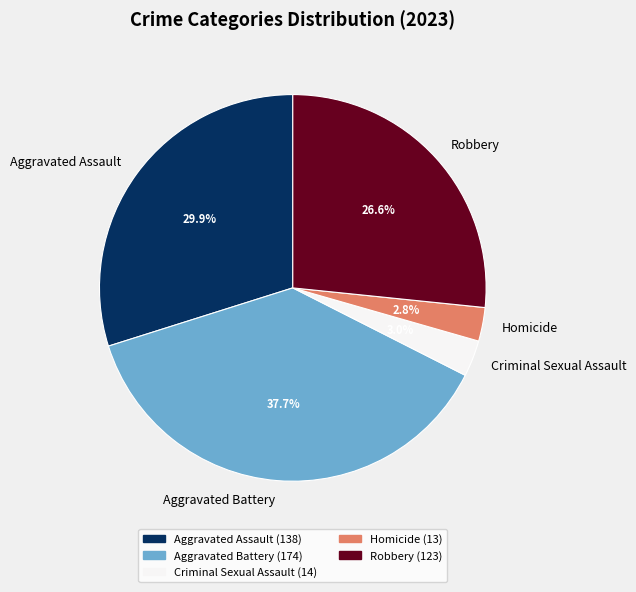

What portion of the pie excludes Criminal Sexual Assault?

97.0%